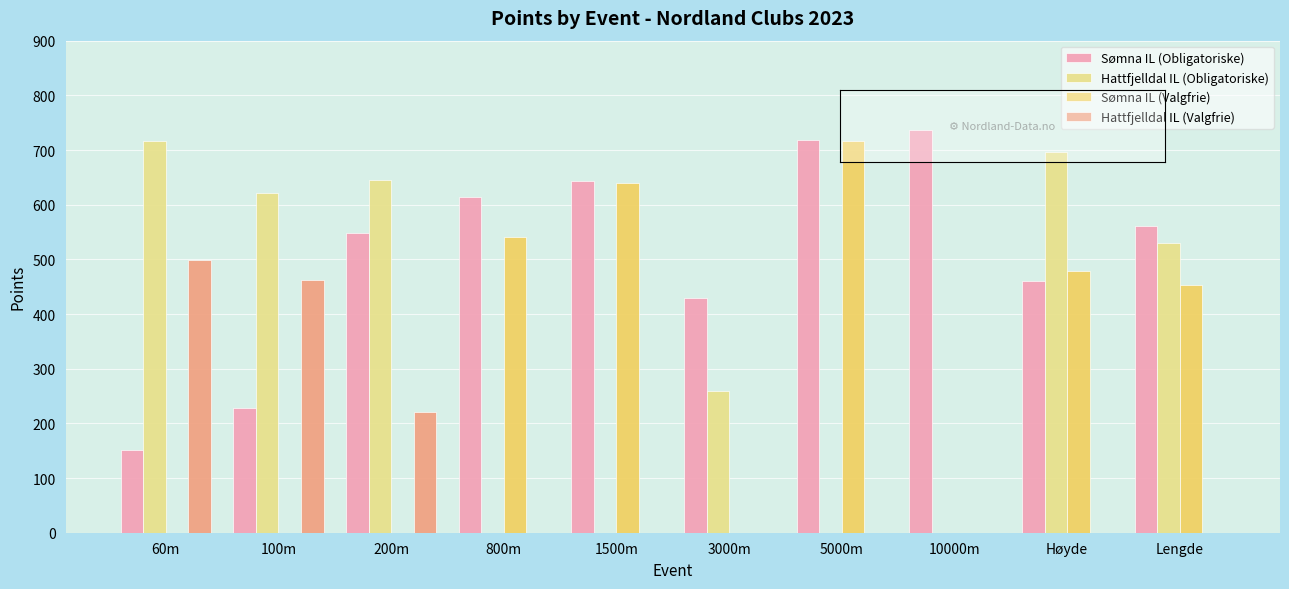

What is the total value across all series at 100m?

1312